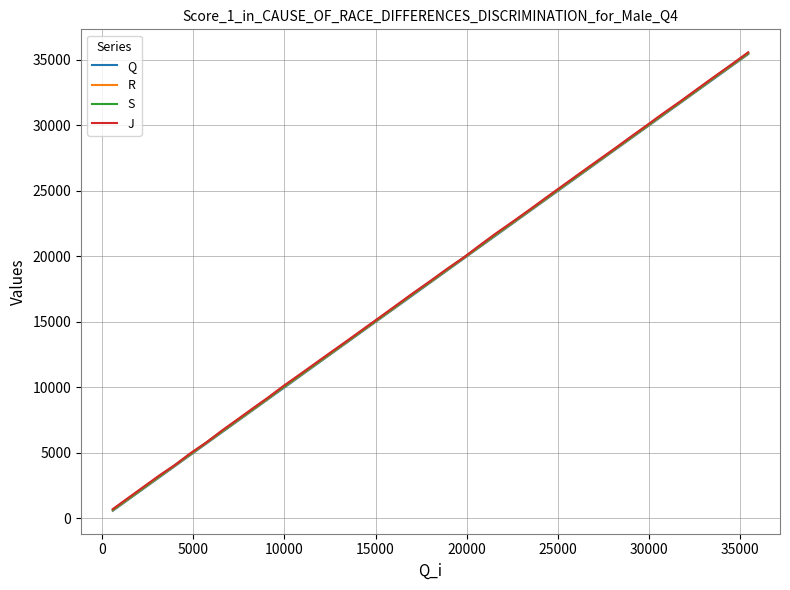

What is the average value of the Q series?

17711